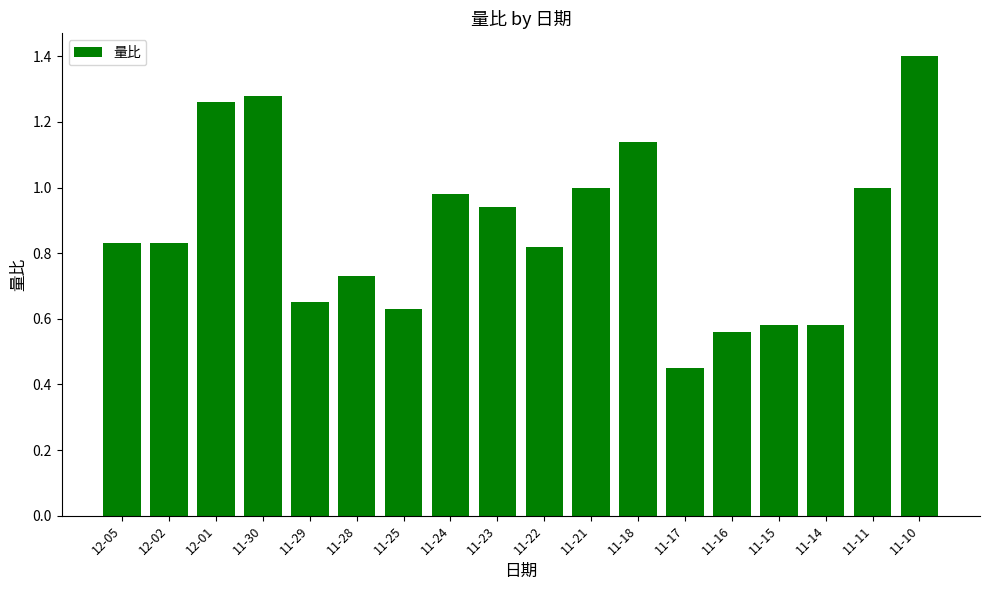

How many distinct data groups are displayed?

1